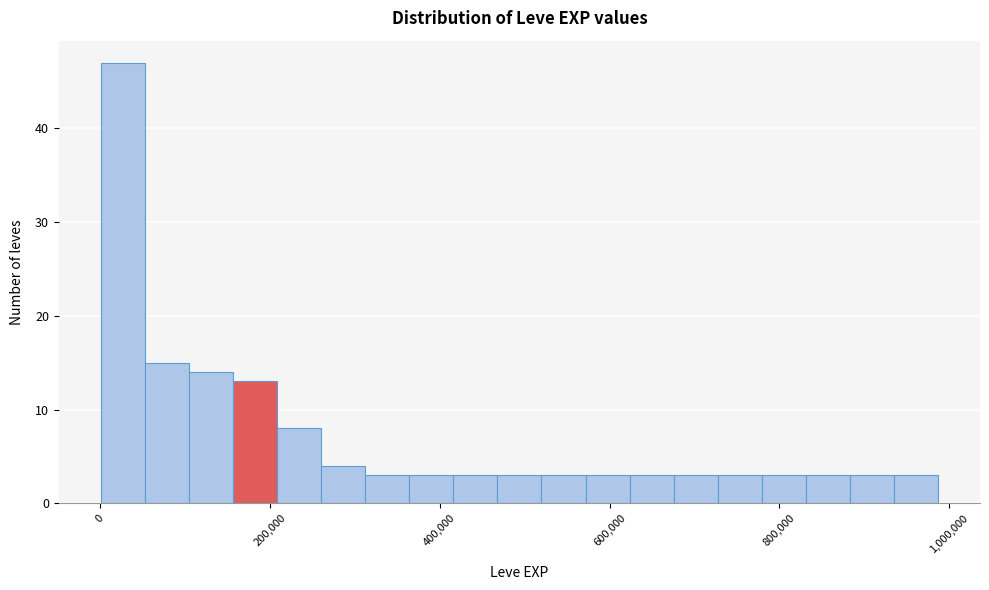

Read against the x-axis, roughly where is the centre of the tallest bar?

20000